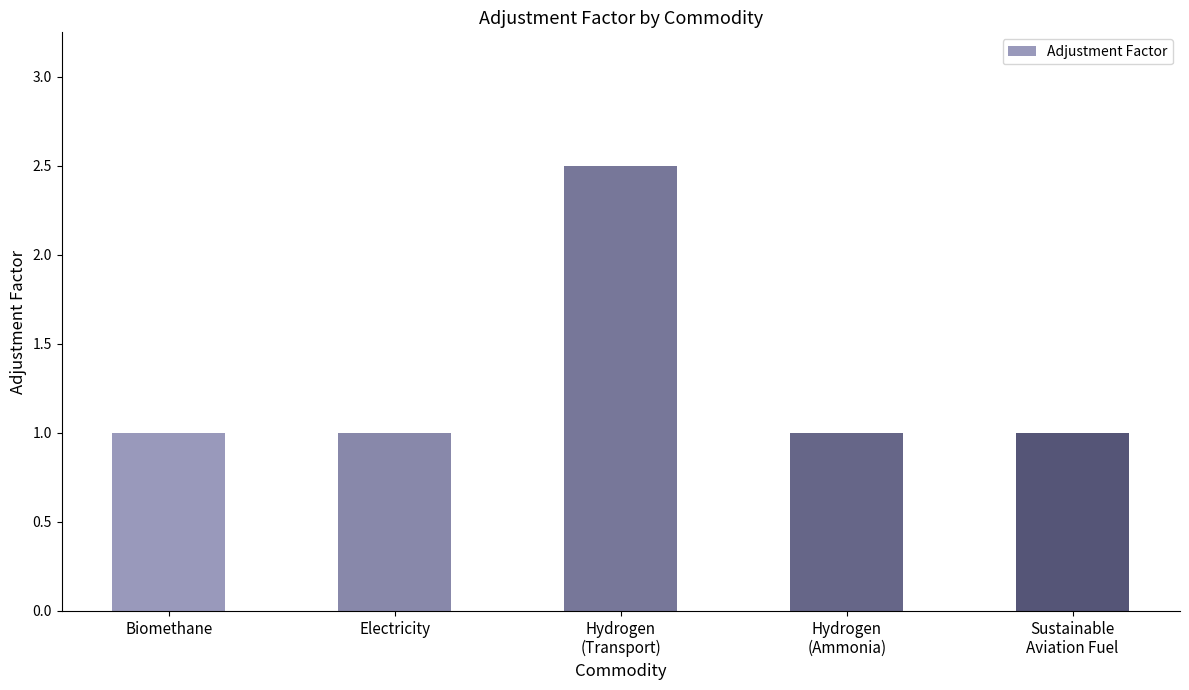

What is the label of the 4th bar from the left?

Hydrogen
(Ammonia)